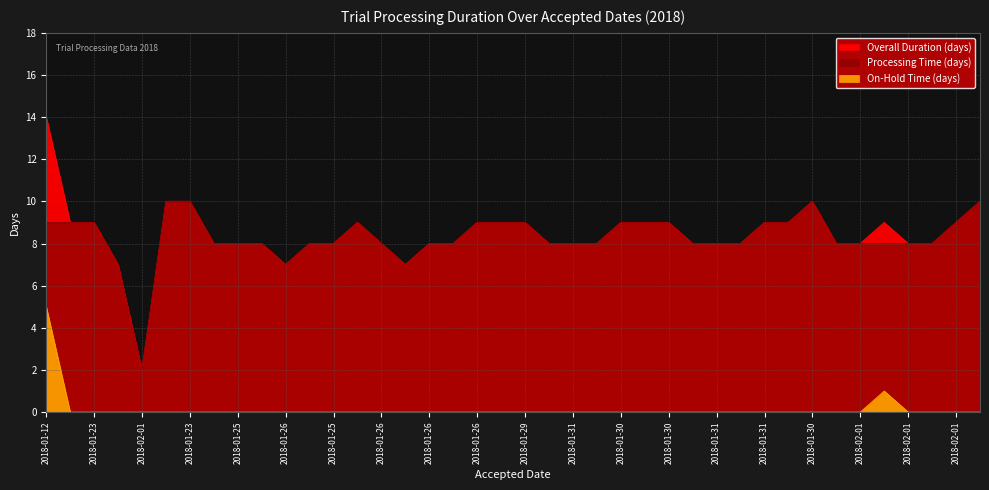

At which category does the chart reach its minimum across all series?

2018-01-23